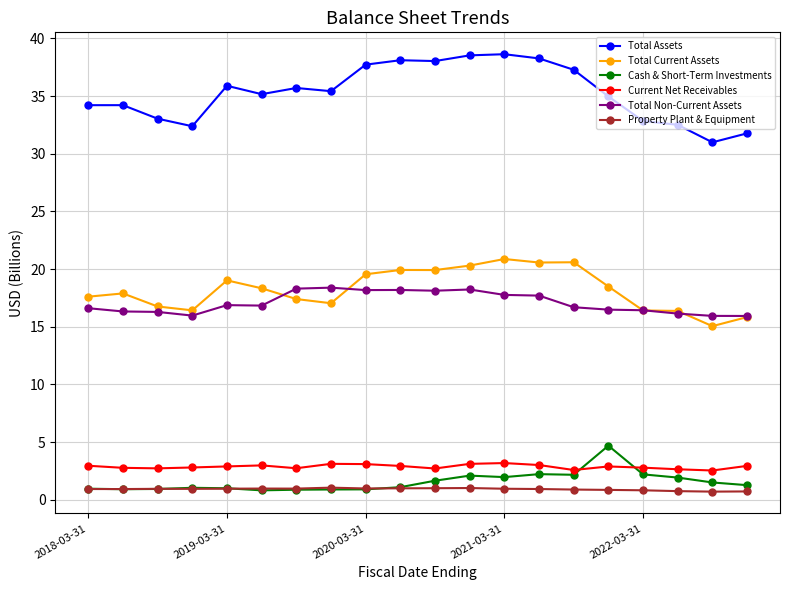

What is the difference between the second highest and second lowest values in the Current Net Receivables series?

0.5